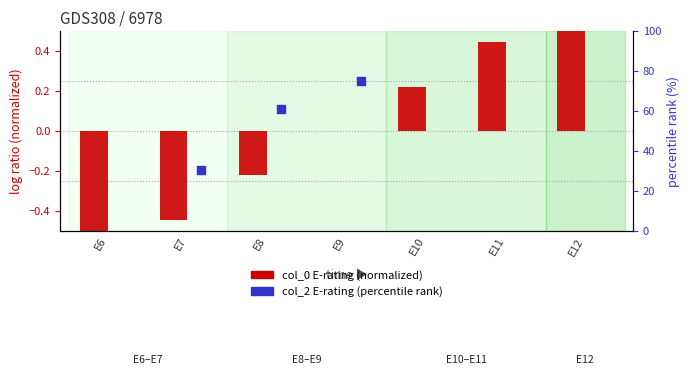

What is the total value across all series at E9?

0.2